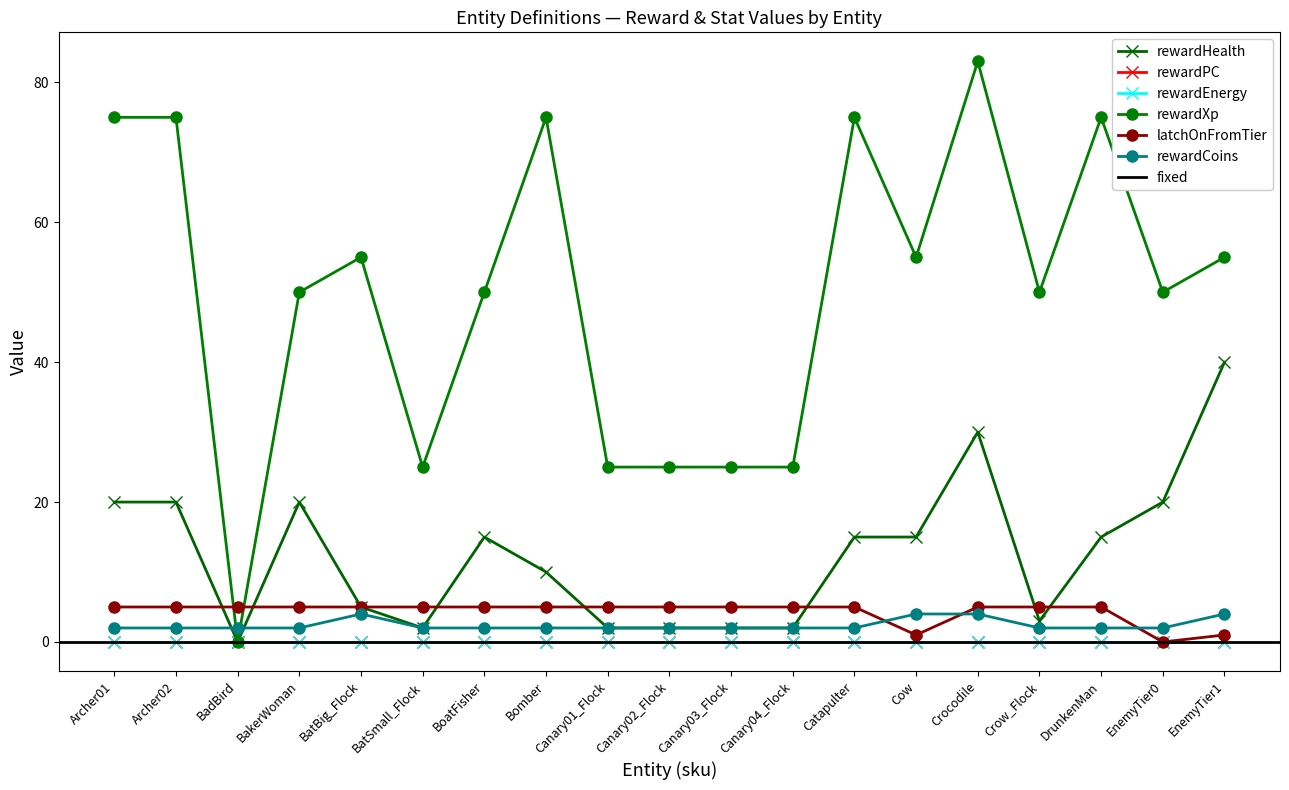

How many values in the rewardHealth series exceed 15?

6